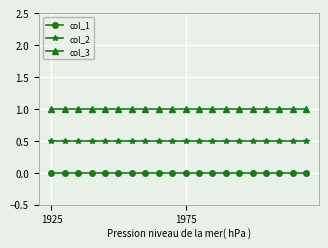

Reading left to right, transcribe all the data shown in this chart.

col_1: 0.0	0.0	0.0	0.0	0.0	0.0	0.0	0.0	0.0	0.0	0.0	0.0	0.0	0.0	0.0	0.0	0.0	0.0	0.0	0.0
col_2: 0.5	0.5	0.5	0.5	0.5	0.5	0.5	0.5	0.5	0.5	0.5	0.5	0.5	0.5	0.5	0.5	0.5	0.5	0.5	0.5
col_3: 1.0	1.0	1.0	1.0	1.0	1.0	1.0	1.0	1.0	1.0	1.0	1.0	1.0	1.0	1.0	1.0	1.0	1.0	1.0	1.0